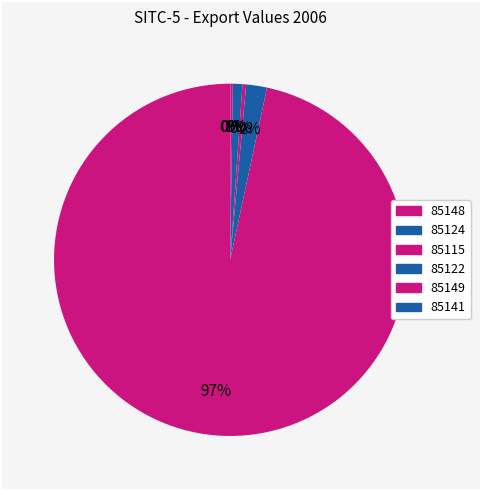

True or false: 85122 accounts for 7% of the total.

False